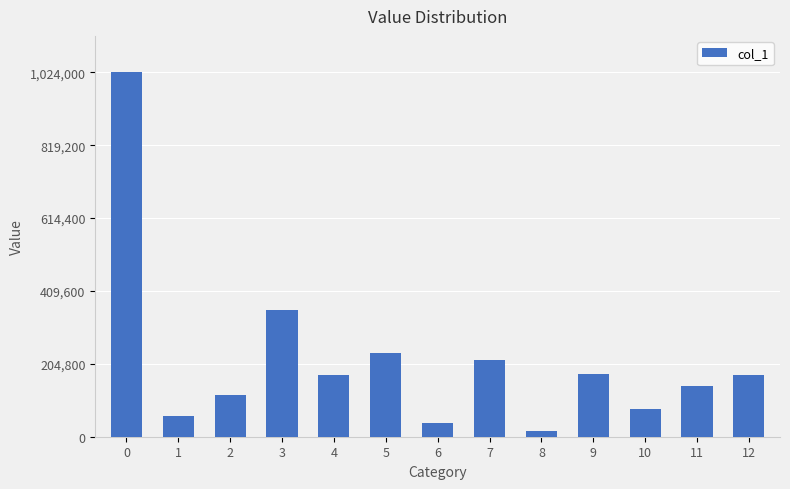

What is the difference between the maximum and minimum values?

1009232.5